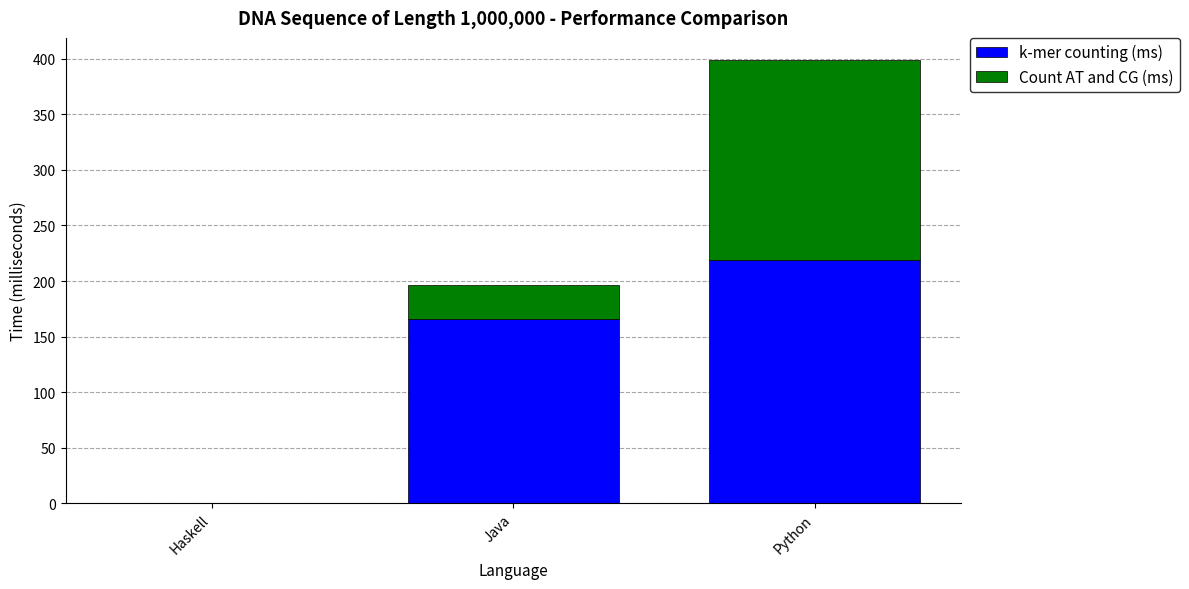

What is the sum of the k-mer counting (ms) values at Java and Python?

384.4